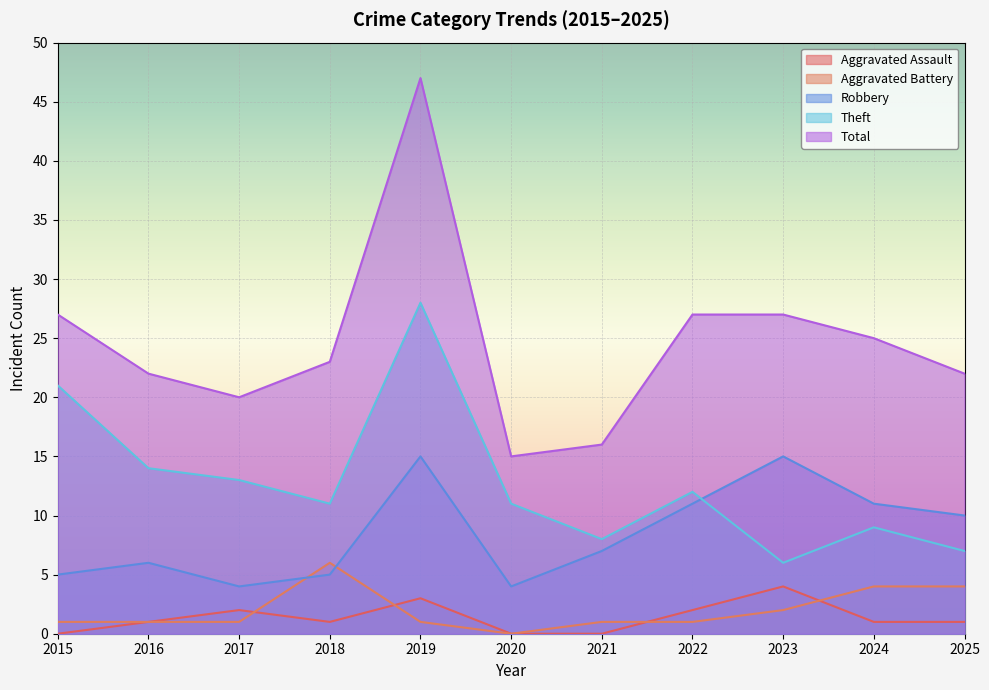

The value of Theft at 2021 is 11. True or false?

False